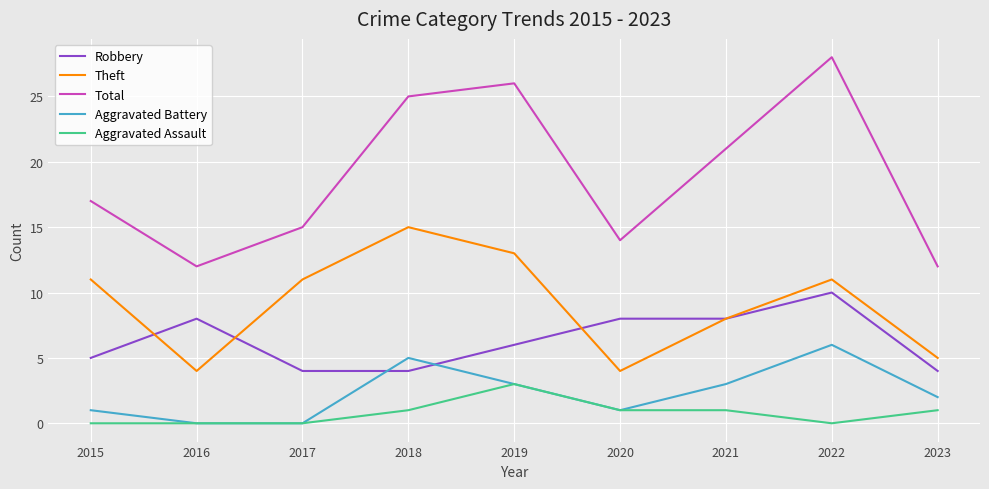

What is the spread (max minus min) of values at 2023?

11